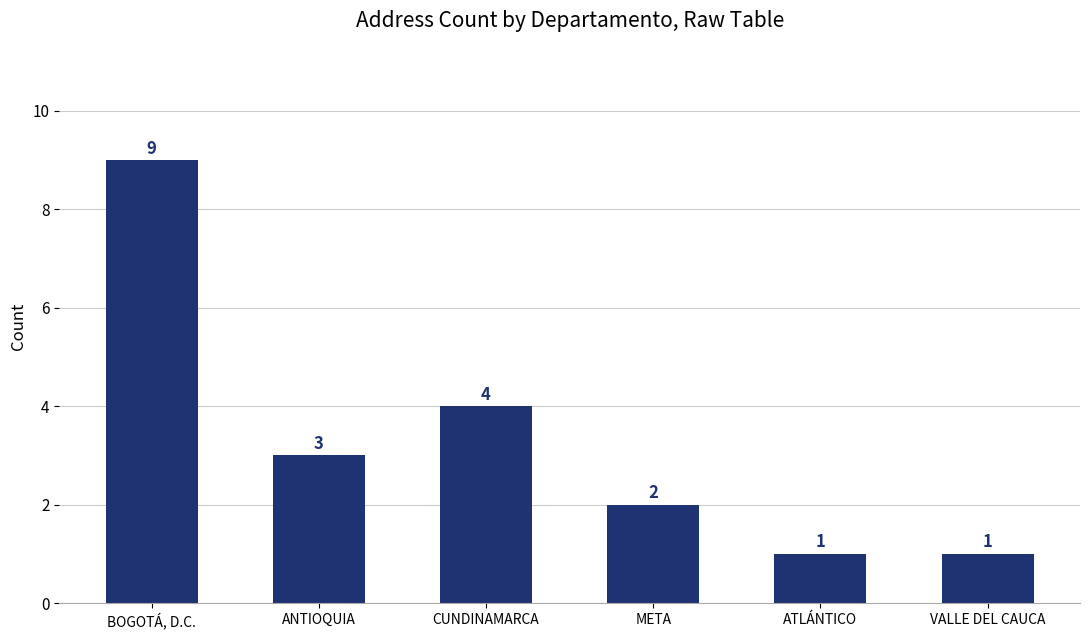

Where is the data nearest to the value 5?

CUNDINAMARCA